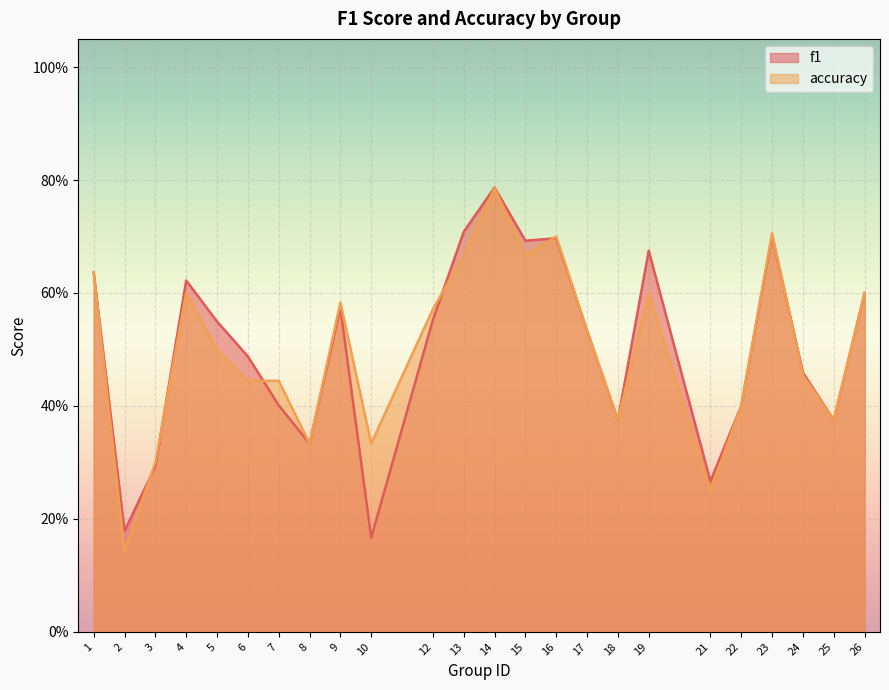

What is the difference between the accuracy values at 14 and 19?

0.2